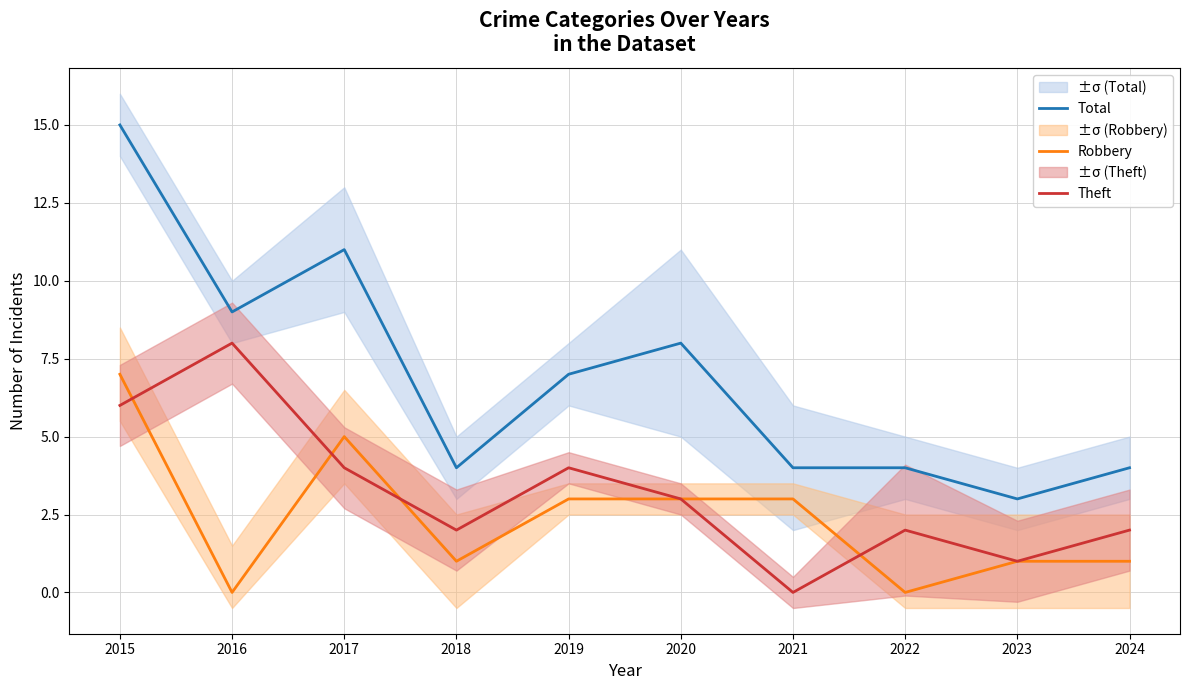

What is the sum of the Theft values at 2024 and 2015?

8